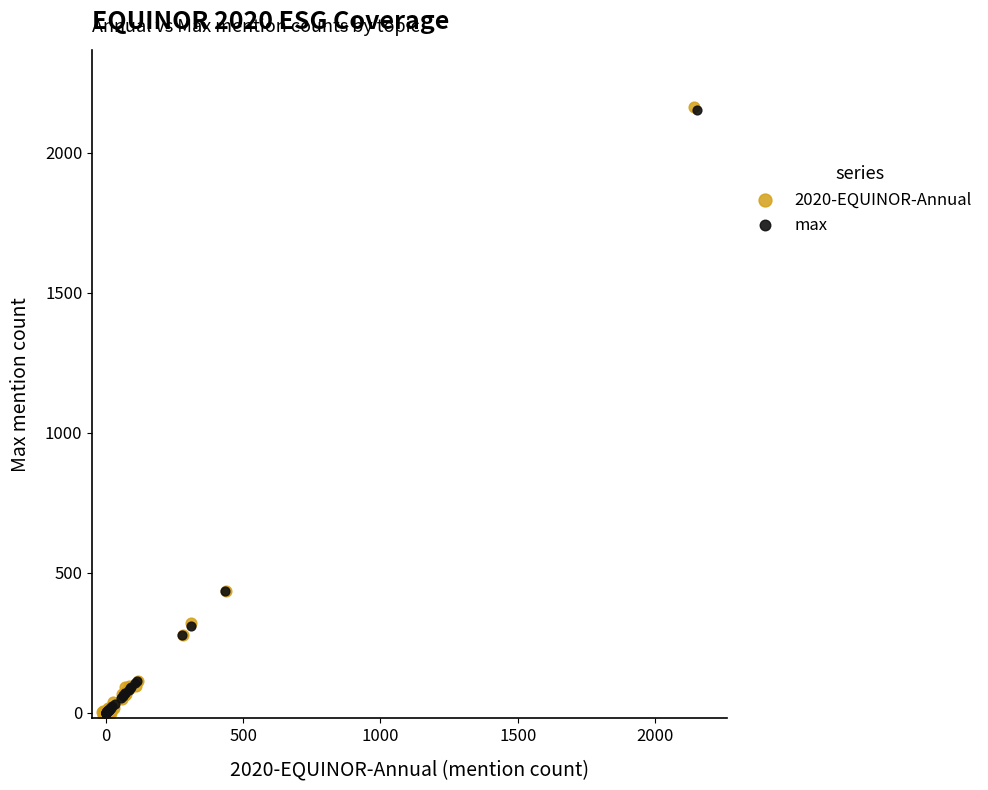

Which series has the largest Y range (max minus min)?

2020-EQUINOR-Annual